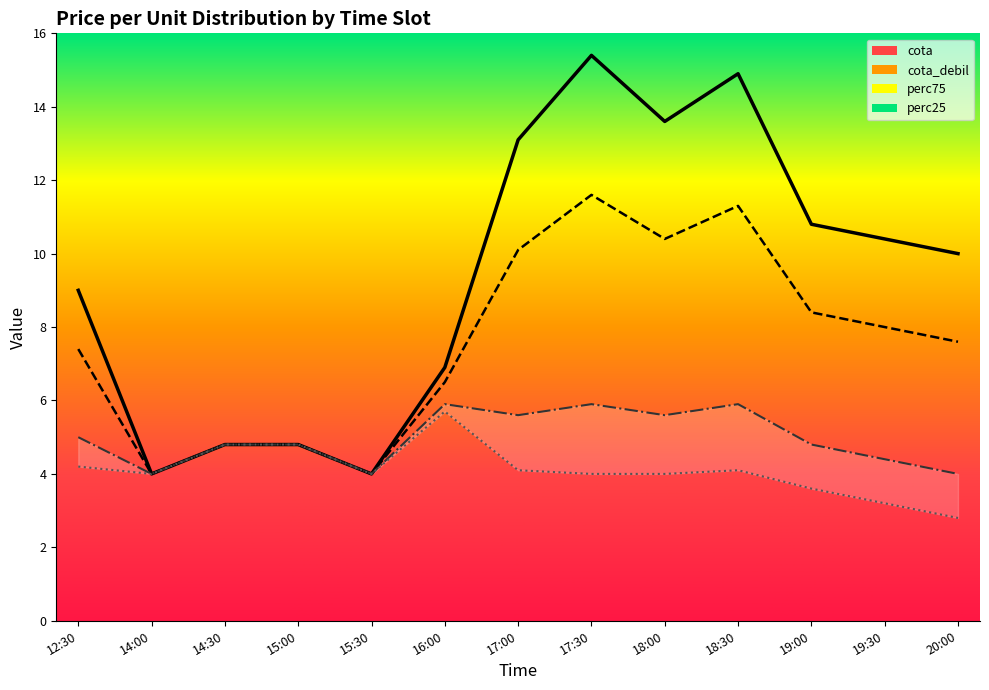

Rank the categories by cota value from highest to lowest.

17:30, 18:30, 18:00, 17:00, 19:00, 19:30, 20:00, 12:30, 16:00, 14:30, 15:00, 14:00, 15:30